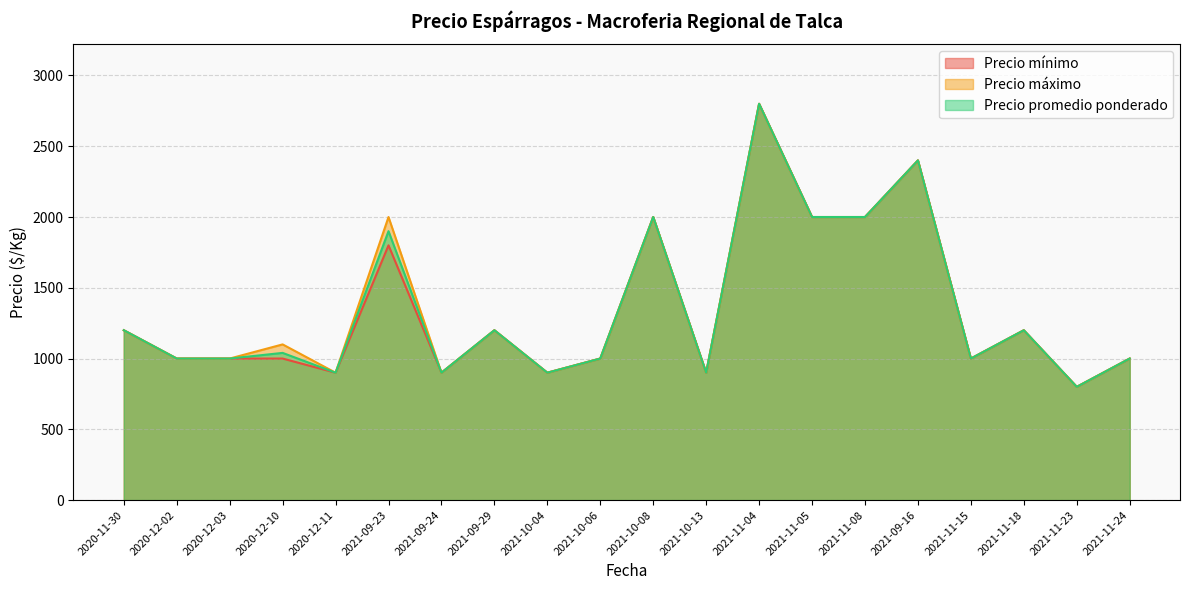

How many series are shown in this chart?

3